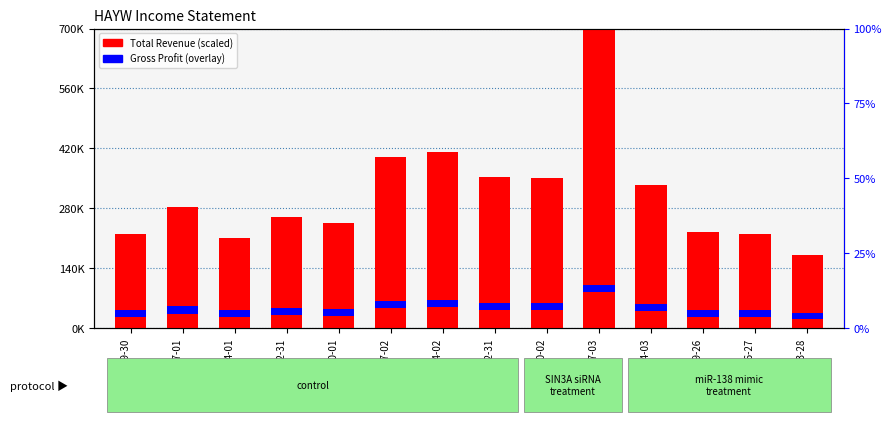

What is the label of the 2nd bar from the right?

2020-06-27